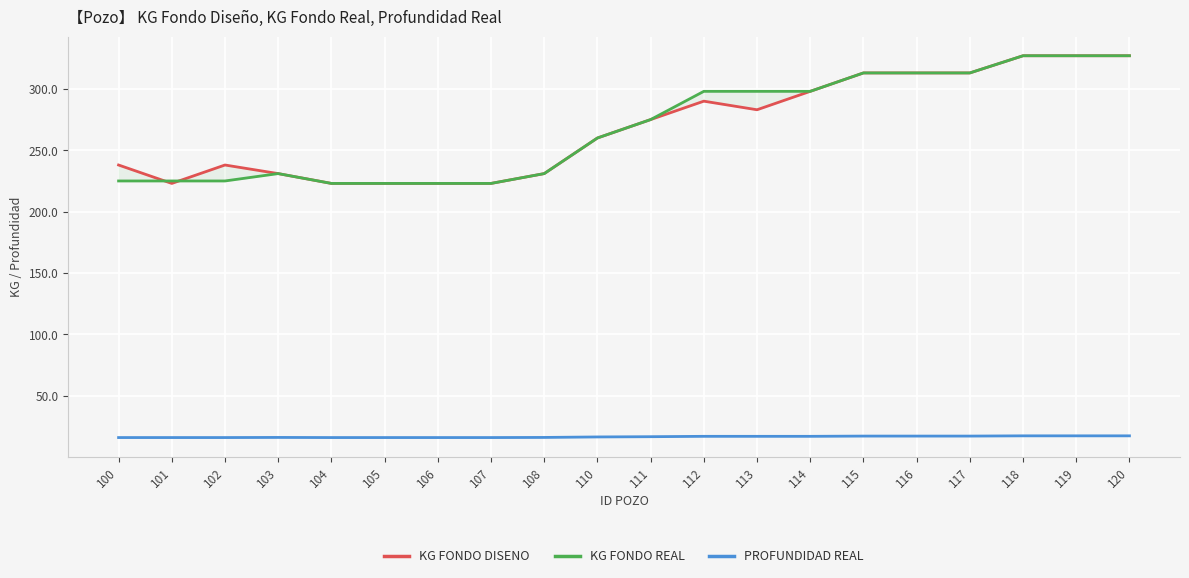

How many data points in KG FONDO DISENO are less than 275?

10